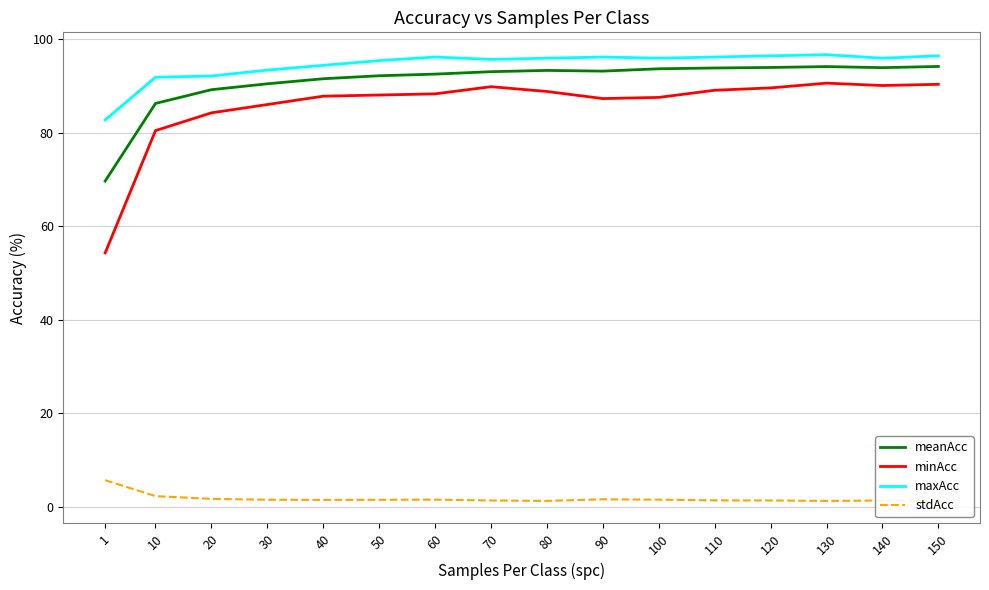

Which label corresponds to the smallest value in the chart?

150